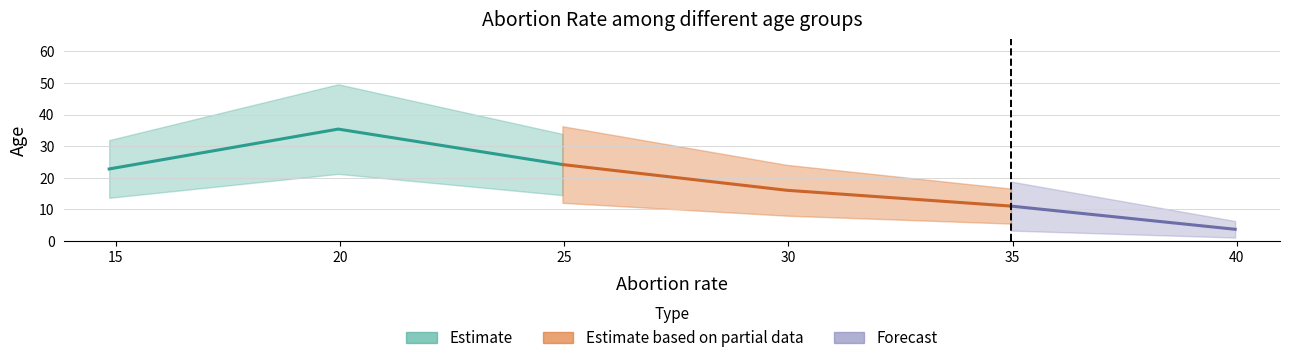

What is the sum of all values?

113.3